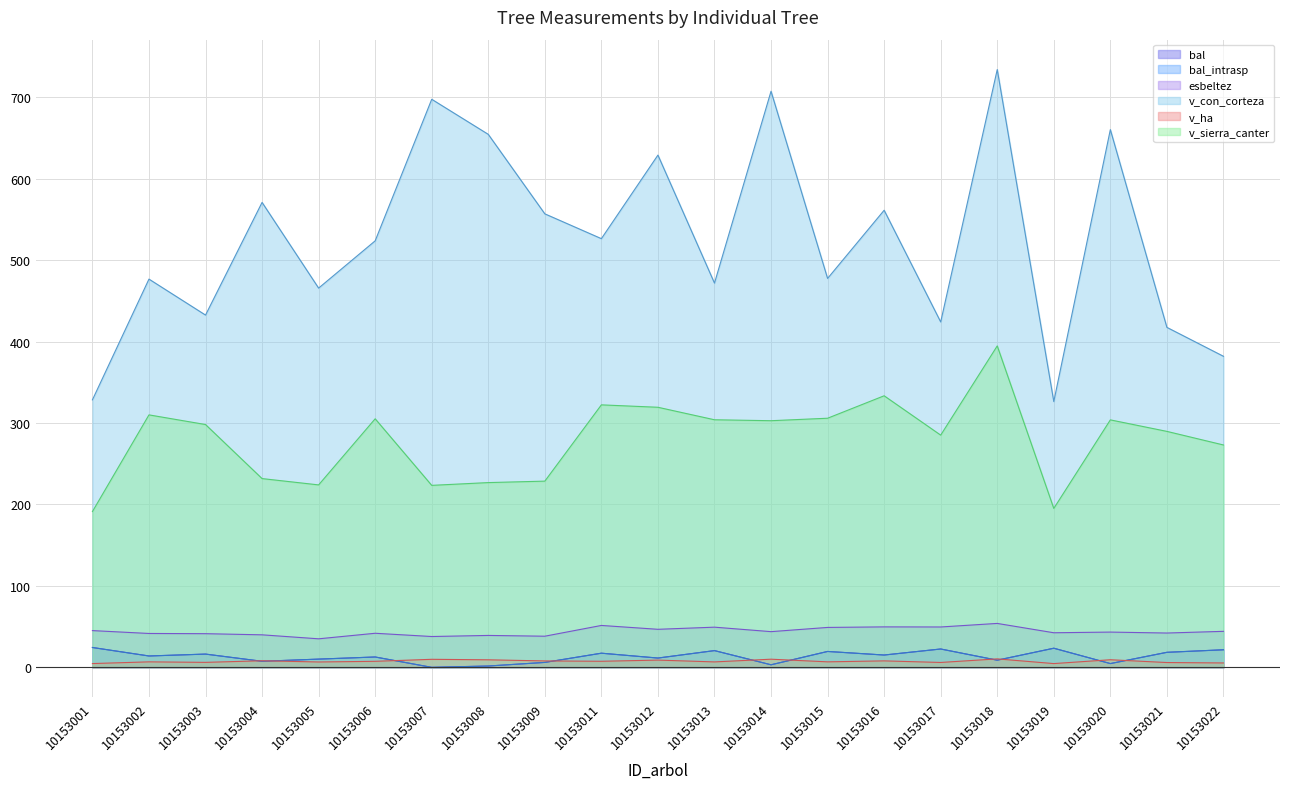

What is the difference between the maximum and second lowest values in the bal series?

22.8